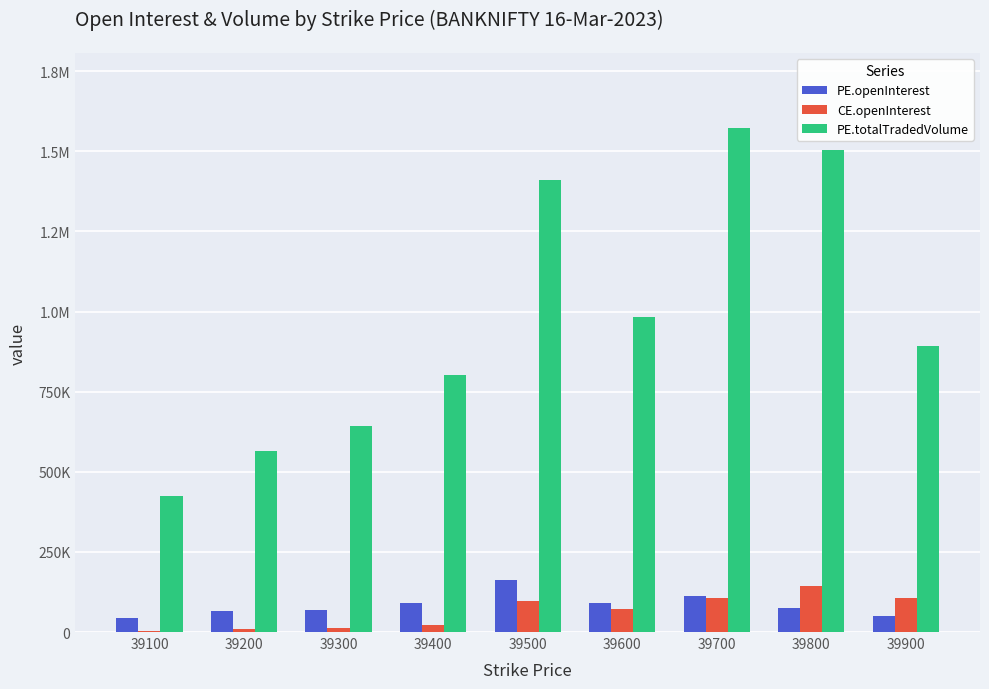

What are all the series names shown in the legend?

PE.openInterest, CE.openInterest, PE.totalTradedVolume